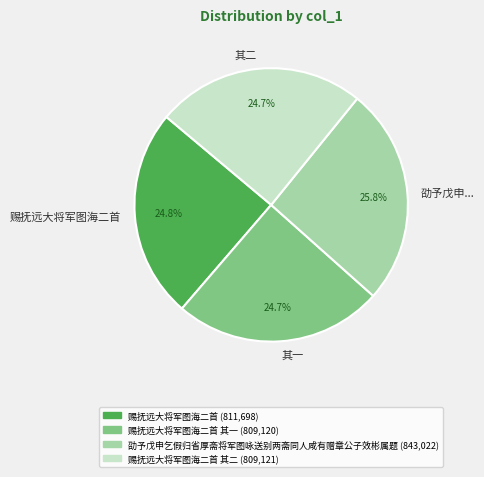

Is there any slice that represents more than half of the pie?

No